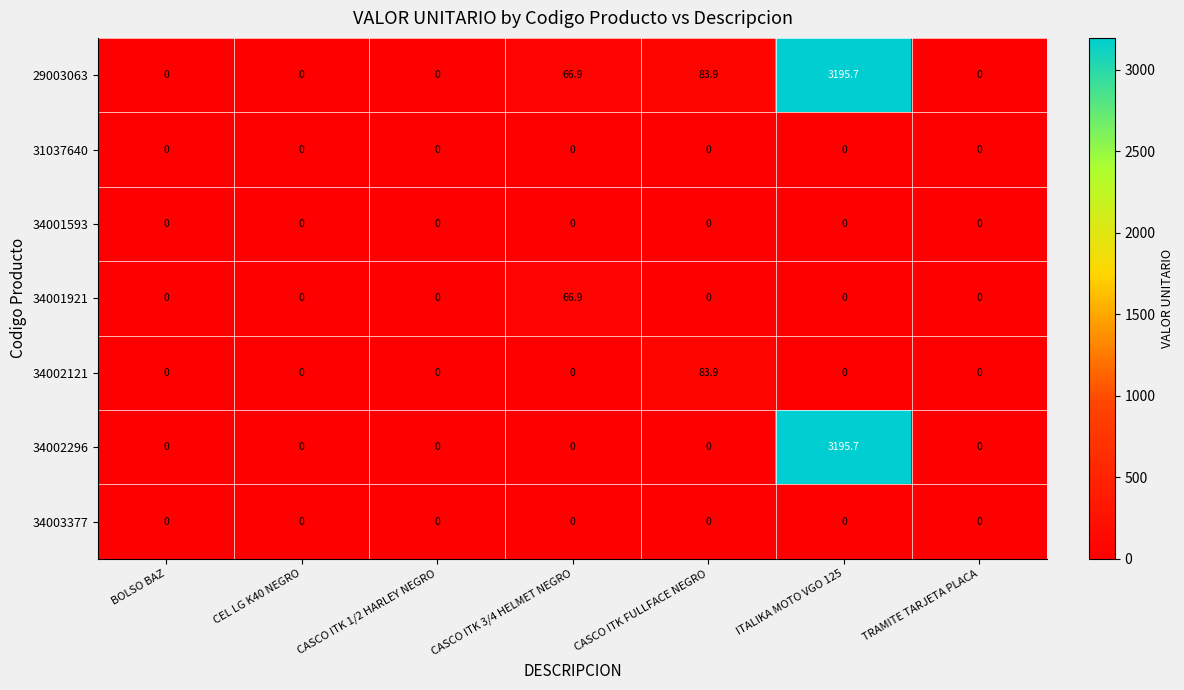

At which category is the sum across all series the highest?

ITALIKA MOTO VGO 125